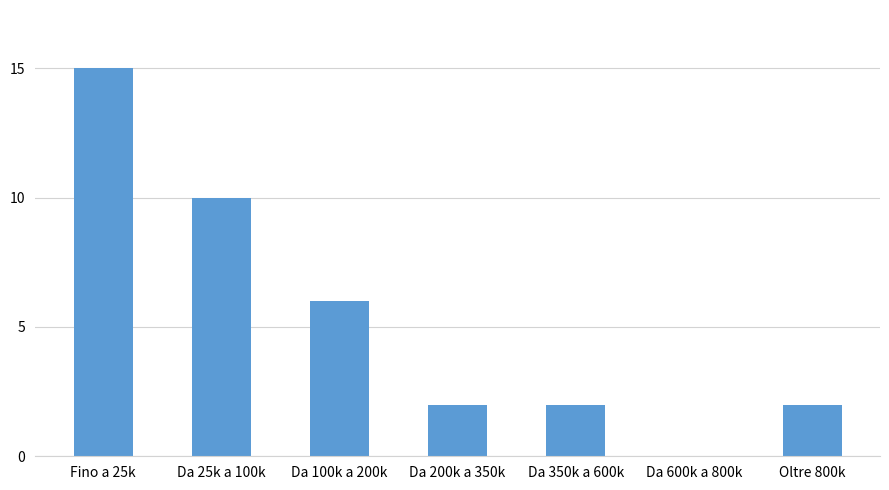

Reading right to left, what are all the values shown in this chart?

Oltre 800k=2	Da 600k a 800k=0	Da 350k a 600k=2	Da 200k a 350k=2	Da 100k a 200k=6	Da 25k a 100k=10	Fino a 25k=15